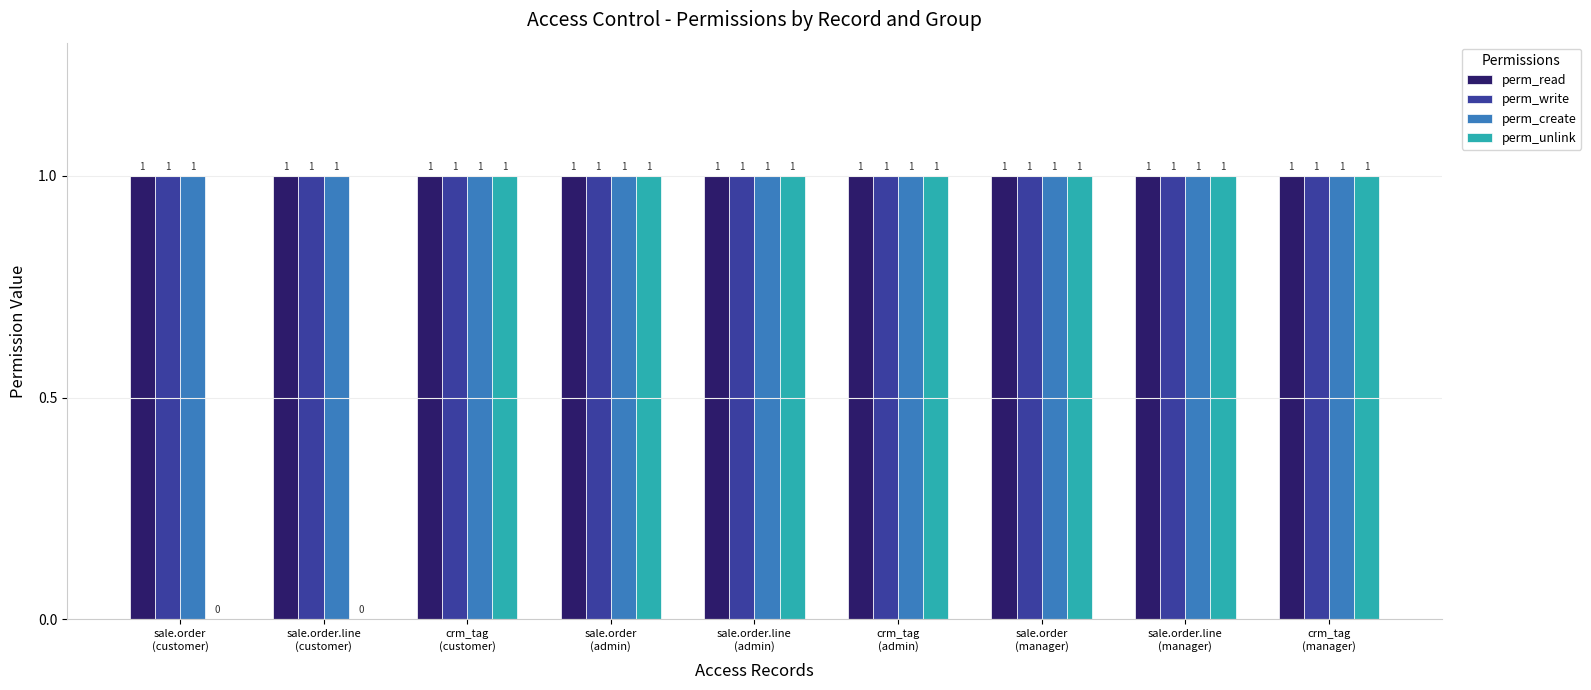

How many perm_unlink values are between 1 and 2?

7